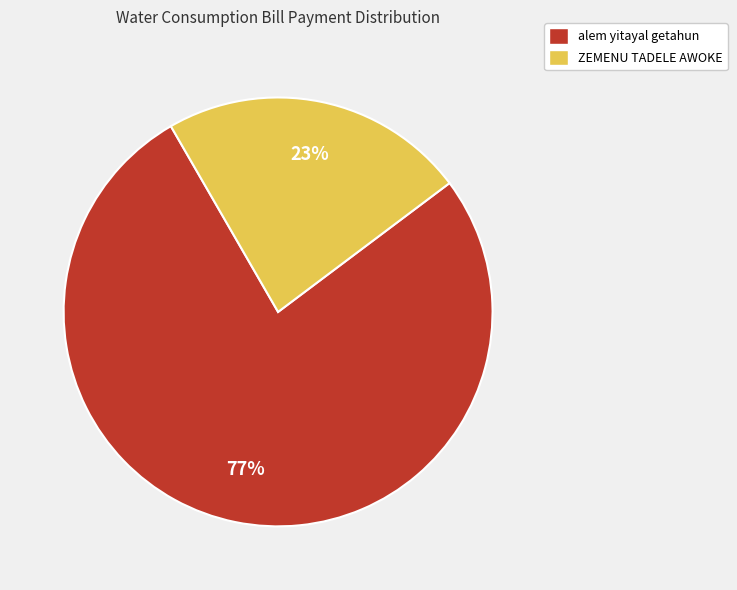

Do alem yitayal getahun and ZEMENU TADELE AWOKE together represent more than half of the pie?

Yes